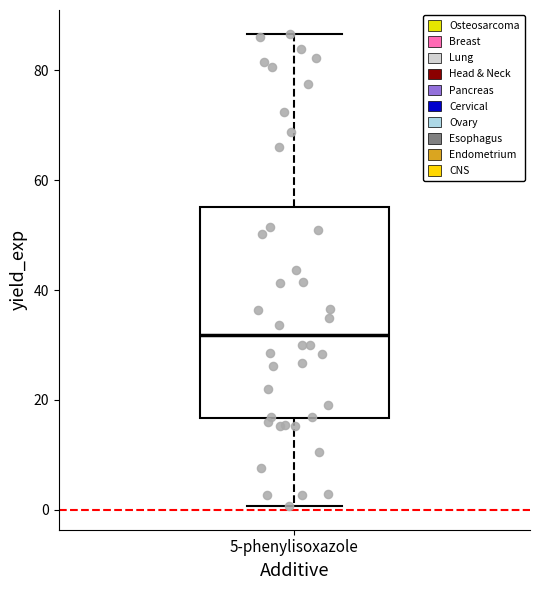

Transcribe this box plot: give where the median line is, the range the box spans, and where the two whiskers end, as read against the y-axis. The values are not printed on the chart, so give them approximately, as read against the axis.

median 32, box 16 to 56, whiskers 0 to 86